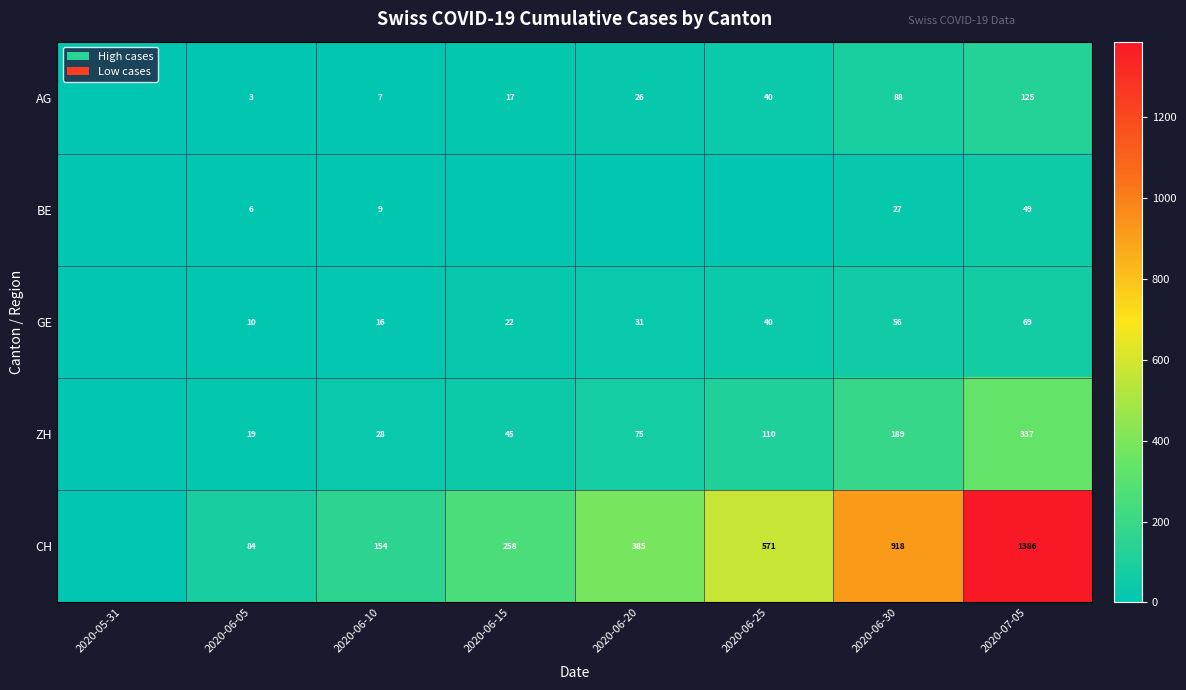

What is the total value across all series at 2020-07-05?

1966